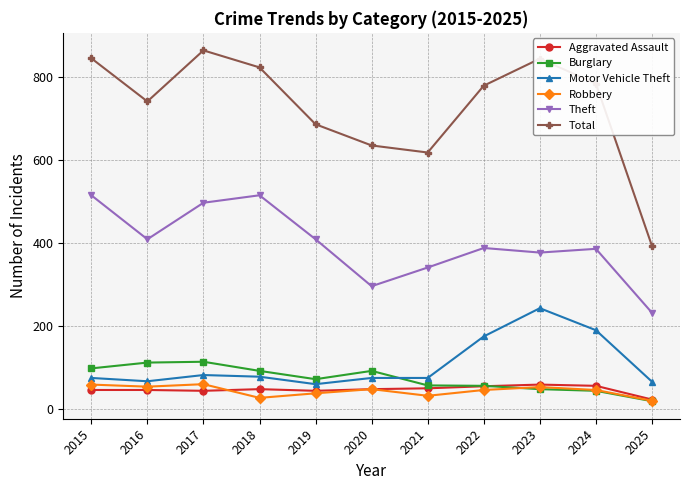

How many lines are shown in the chart?

6